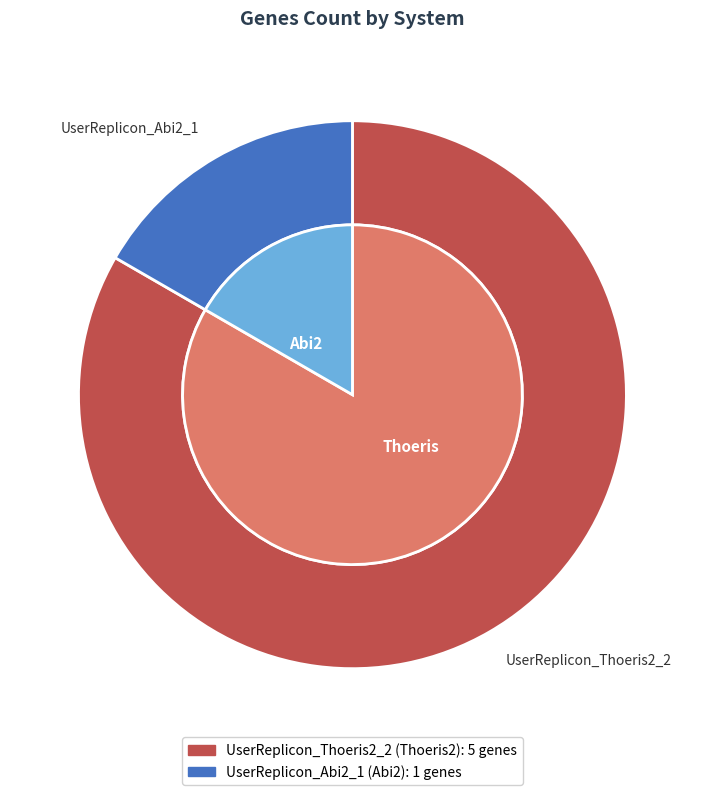

To the nearest percent, what portion does UserReplicon_Abi2_1 represent?

17%